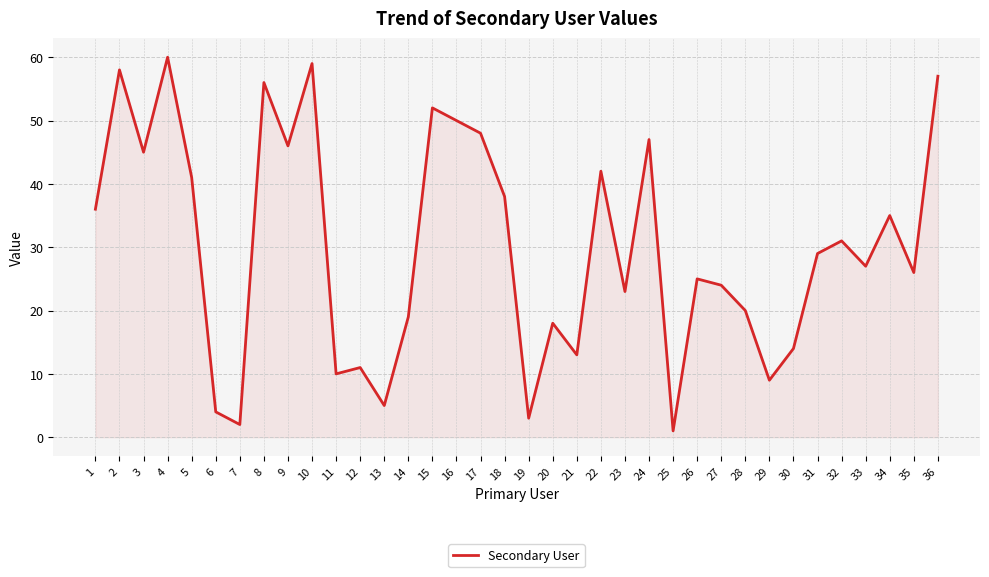

Reading right to left, what are all the values shown in this chart?

57	26	35	27	31	29	14	9	20	24	25	1	47	23	42	13	18	3	38	48	50	52	19	5	11	10	59	46	56	2	4	41	60	45	58	36